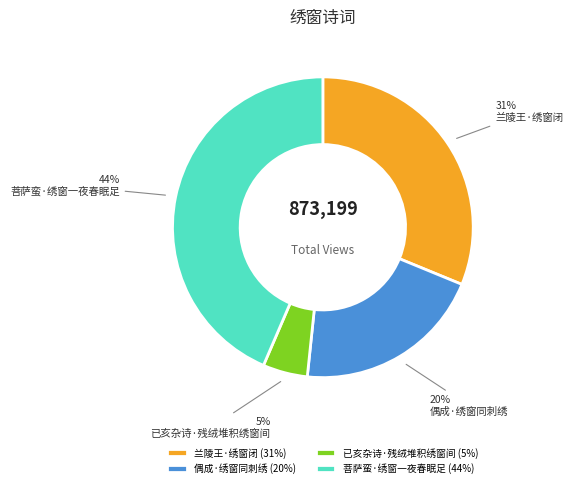

Count the number of slices in the pie.

4